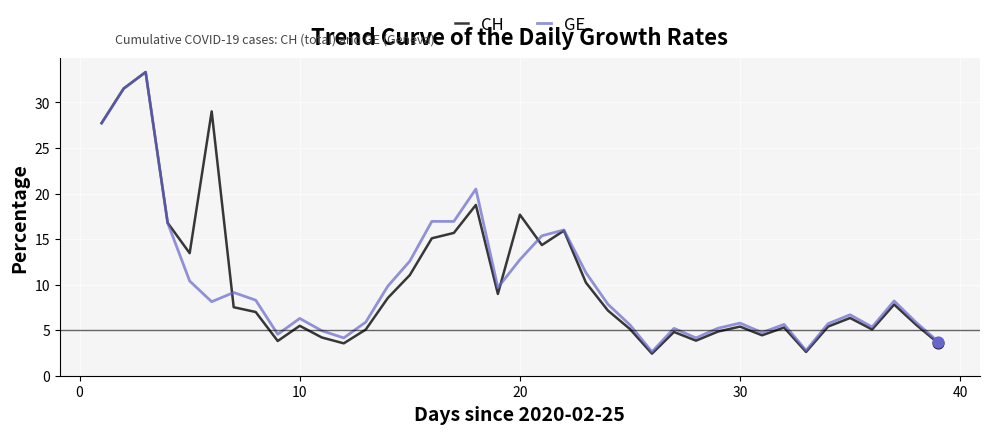

Which series has the largest range (max minus min)?

CH